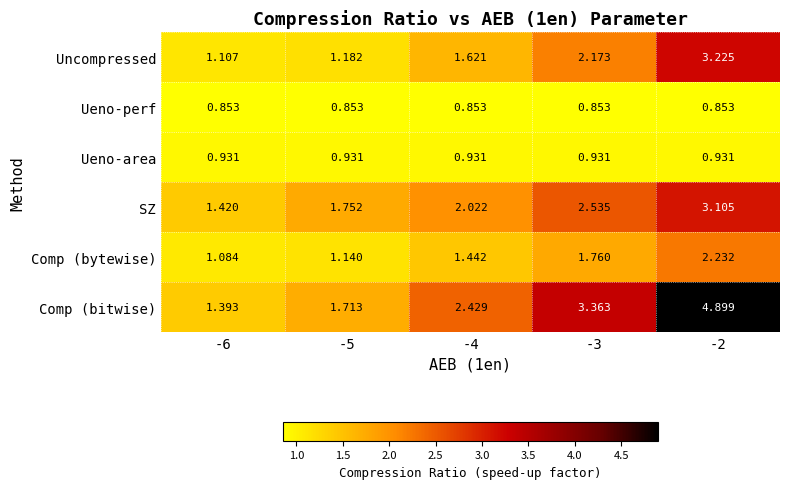

Rank the series at -2 from lowest to highest value.

Ueno-perf, Ueno-area, Comp (bytewise), SZ, Uncompressed, Comp (bitwise)